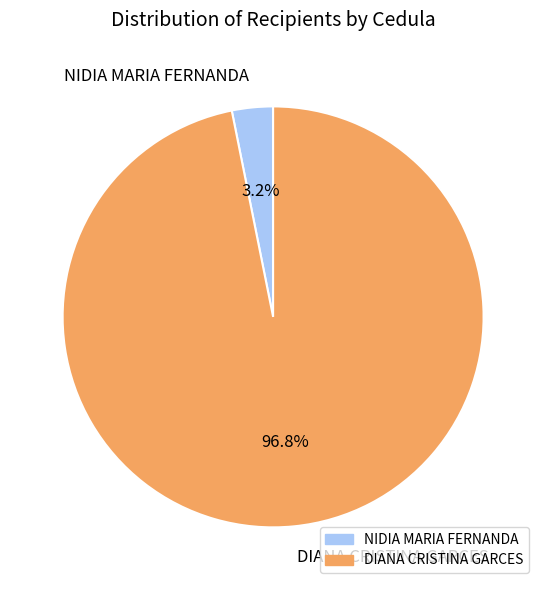

Between NIDIA MARIA FERNANDA and DIANA CRISTINA GARCES, which is larger?

DIANA CRISTINA GARCES